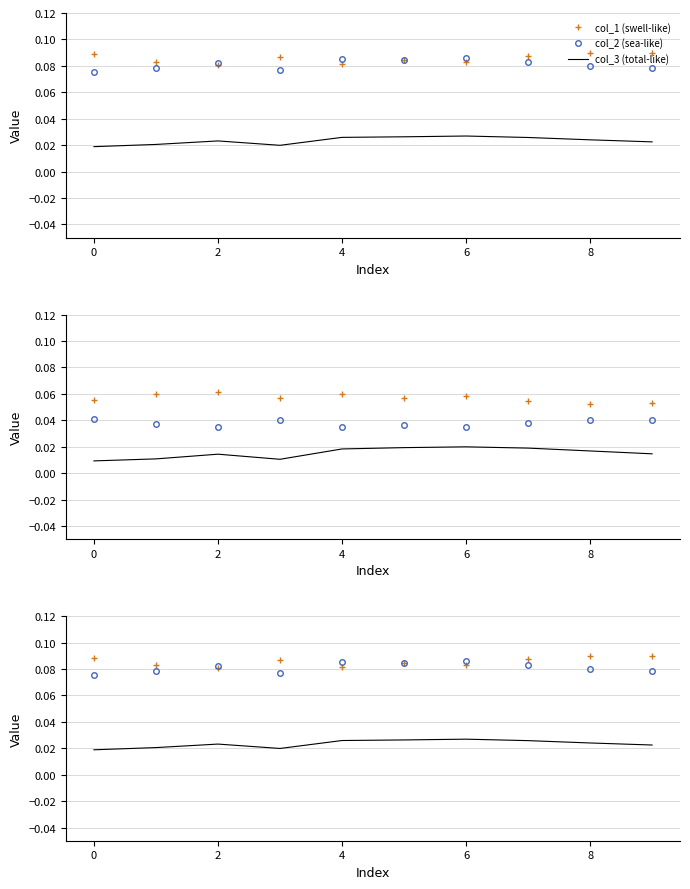

True or false: col_3 (total-like) and col_1 (swell-like) cross at least once.

False